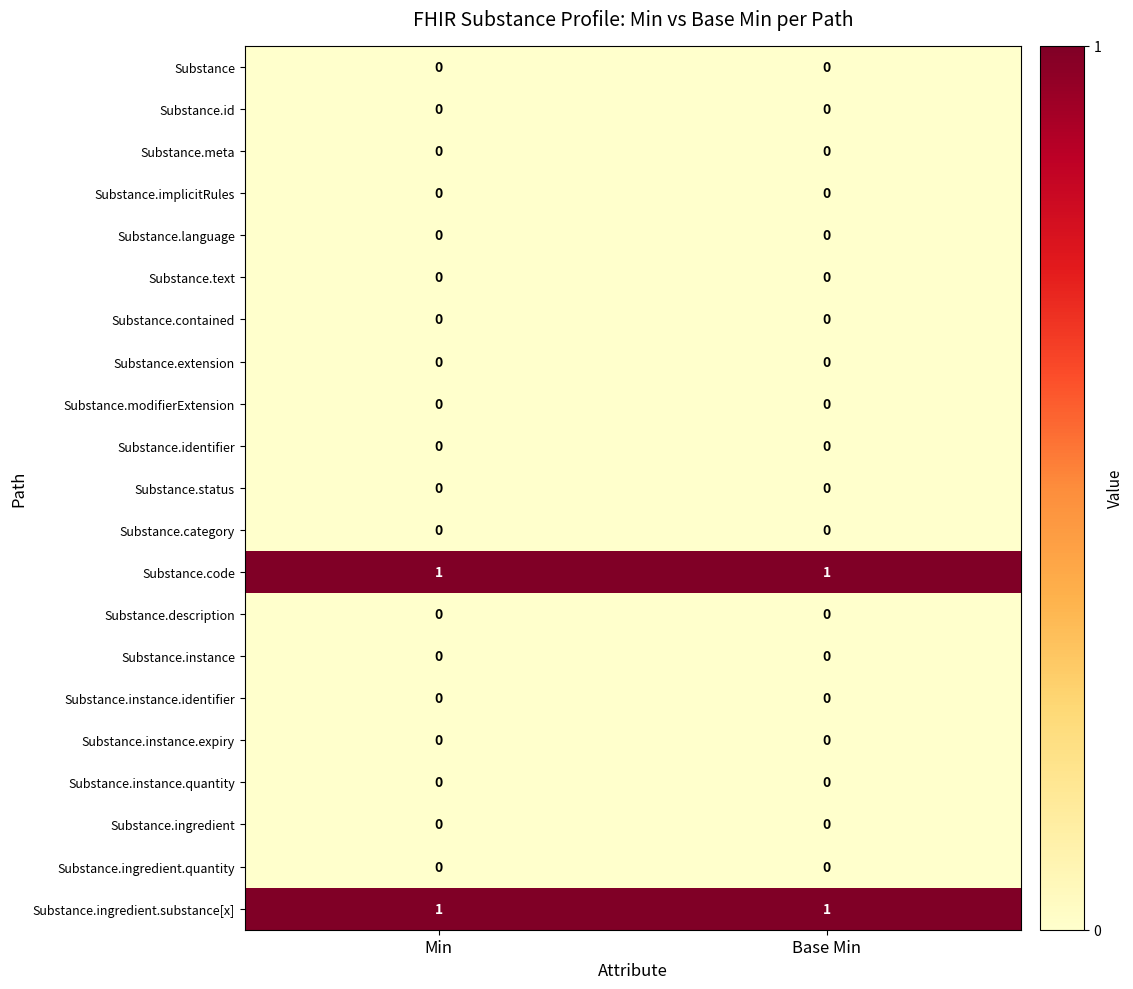

The Substance.instance.expiry series shows 0 at Base Min. True or false?

True